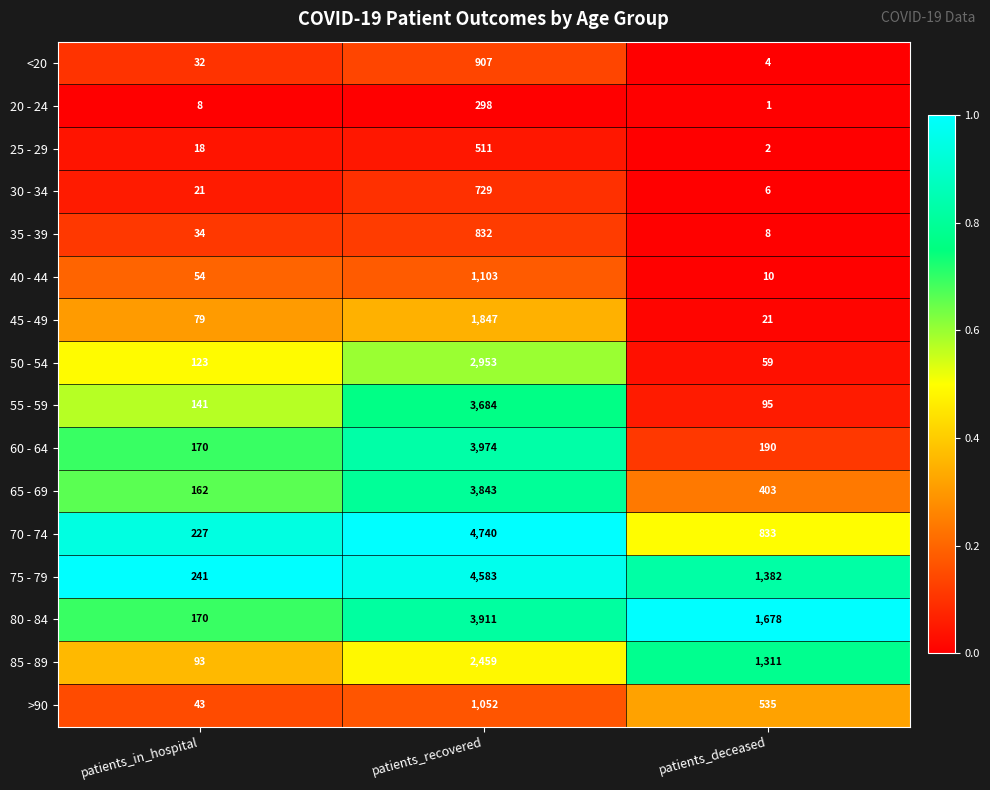

List the labels in order of 65 - 69 value, largest first.

patients_recovered, patients_deceased, patients_in_hospital